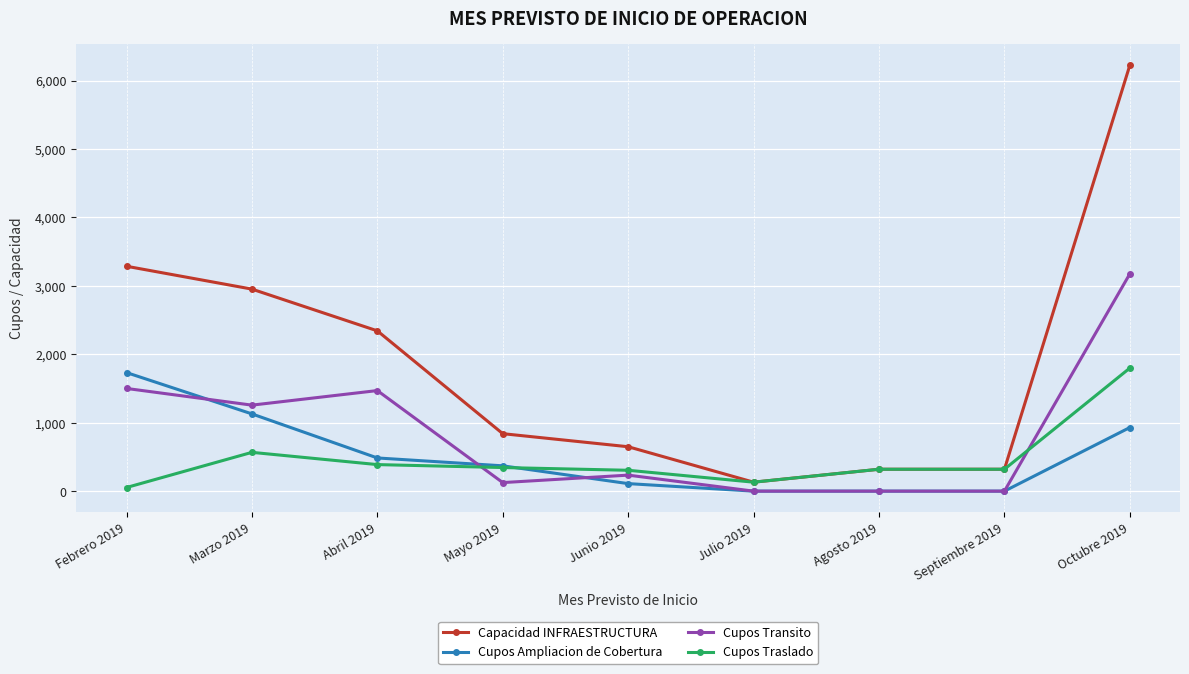

What is the value of the Cupos Ampliacion de Cobertura point at the 5th from the left?

110